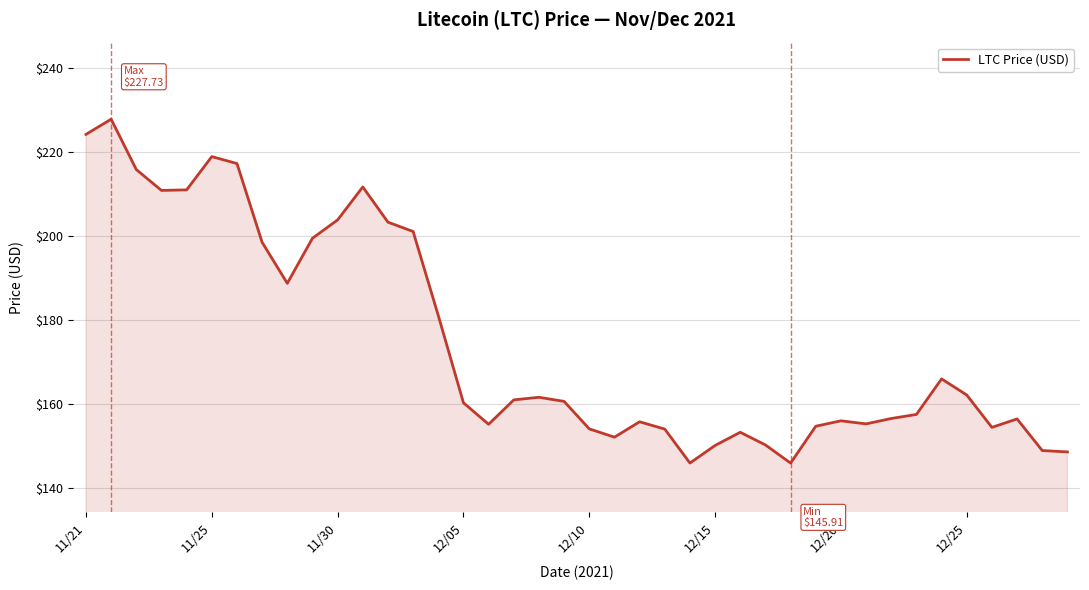

What is the maximum value shown in the chart?

227.7